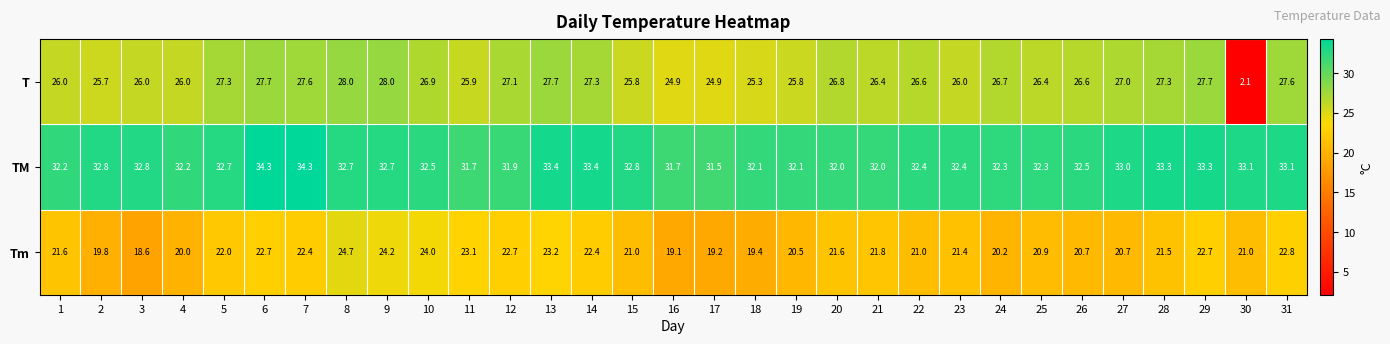

Which series has the largest total across all categories?

TM